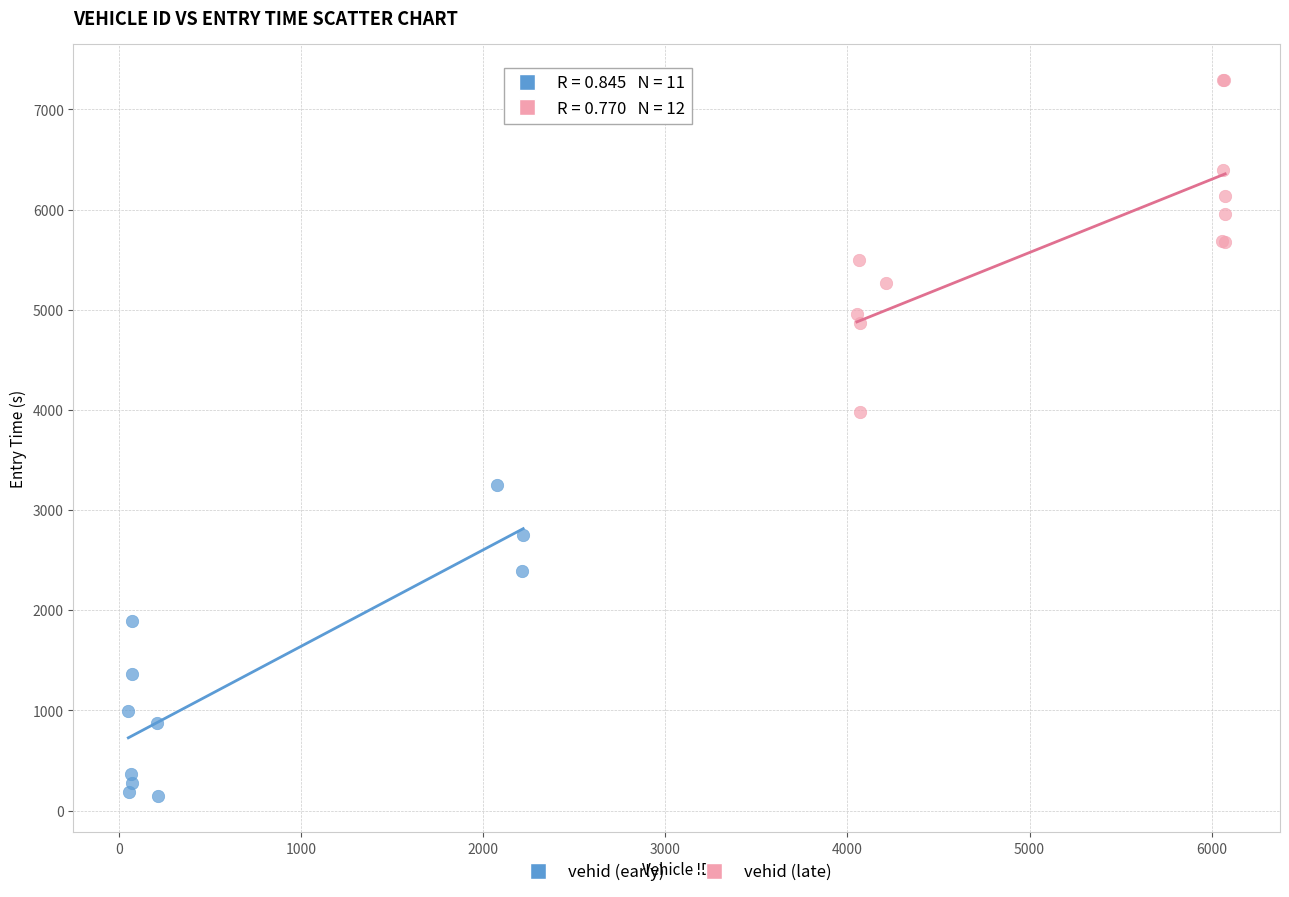

Which series reaches the minimum Y coordinate?

vehid (early)